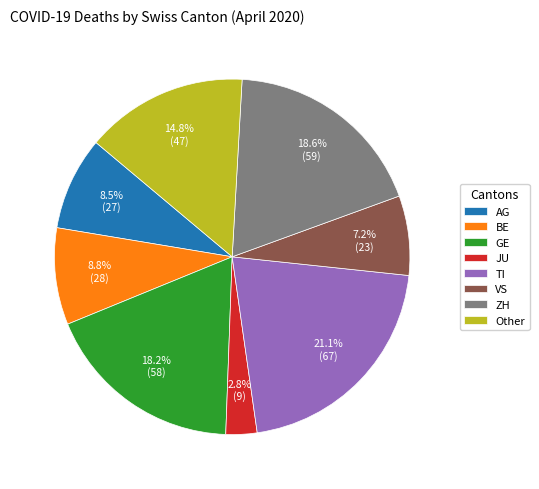

Which has a higher value, AG or VS?

AG